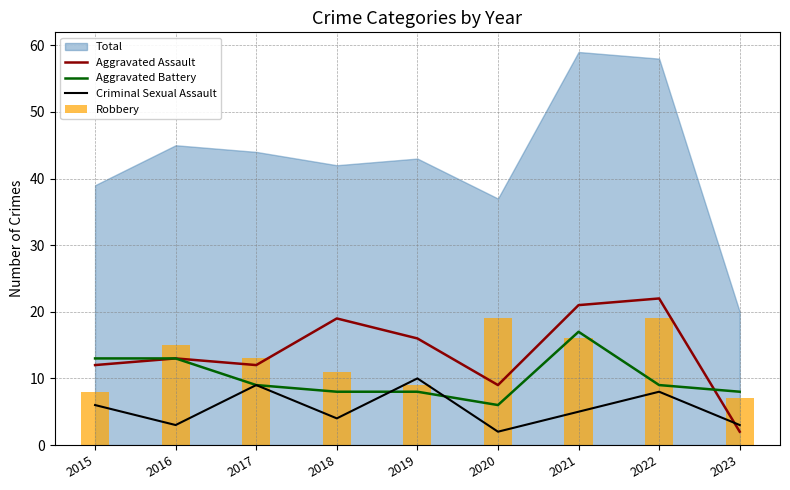

List the labels in order of Criminal Sexual Assault value, smallest first.

2020, 2016, 2023, 2018, 2021, 2015, 2022, 2017, 2019